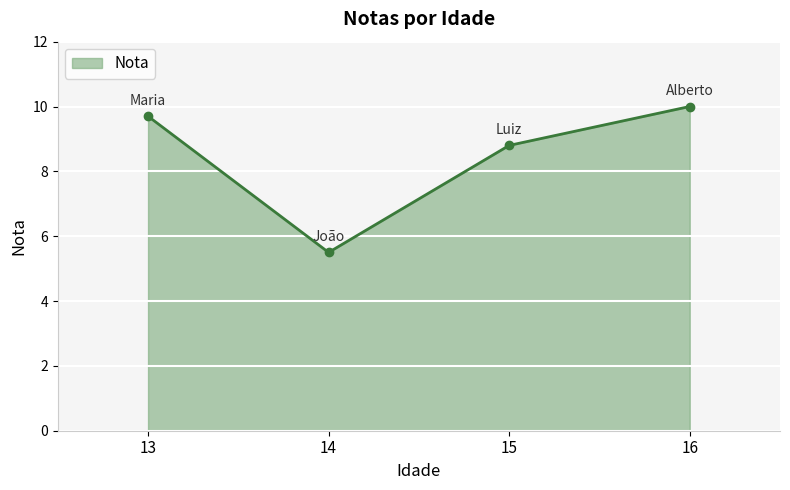

List the labels in order of value, largest first.

16, 13, 15, 14